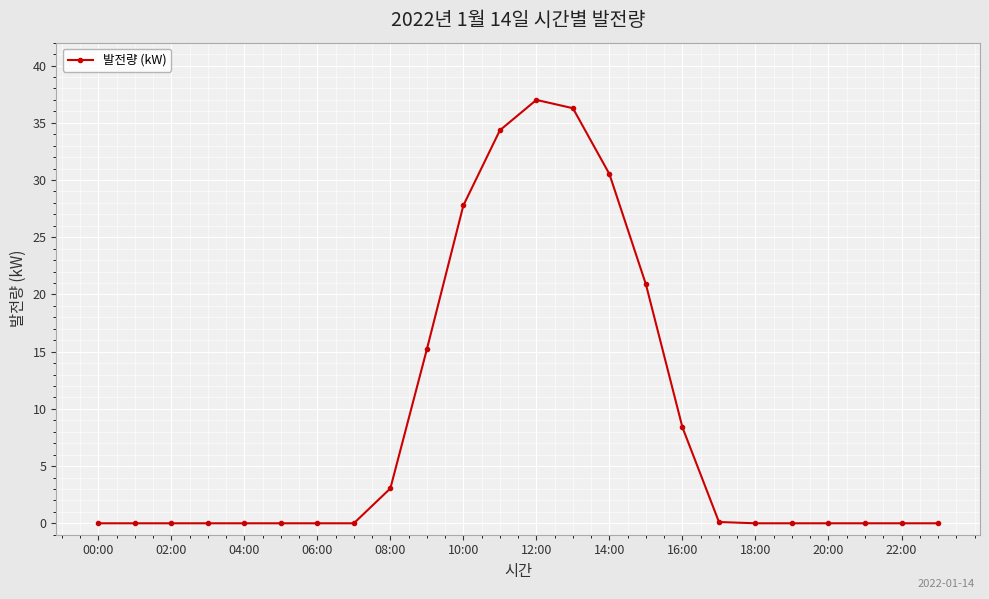

How many lines are shown in the chart?

1